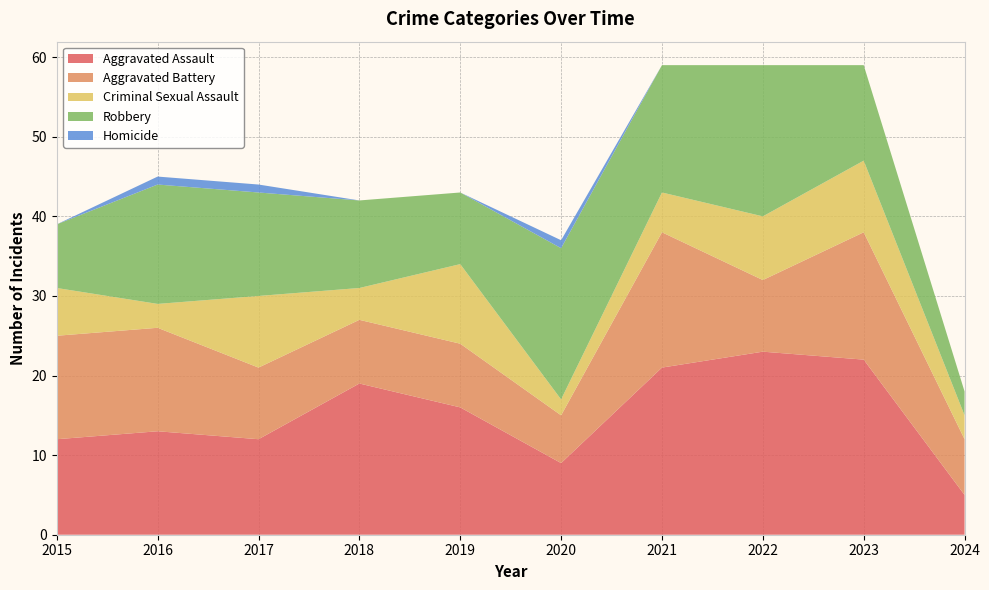

Reading left to right, extract all data points from this chart.

Aggravated Assault: 12	13	12	19	16	9	21	23	22	5
Aggravated Battery: 13	13	9	8	8	6	17	9	16	7
Criminal Sexual Assault: 6	3	9	4	10	2	5	8	9	3
Robbery: 8	15	13	11	9	19	16	19	12	3
Homicide: 0	1	1	0	0	1	0	0	0	0